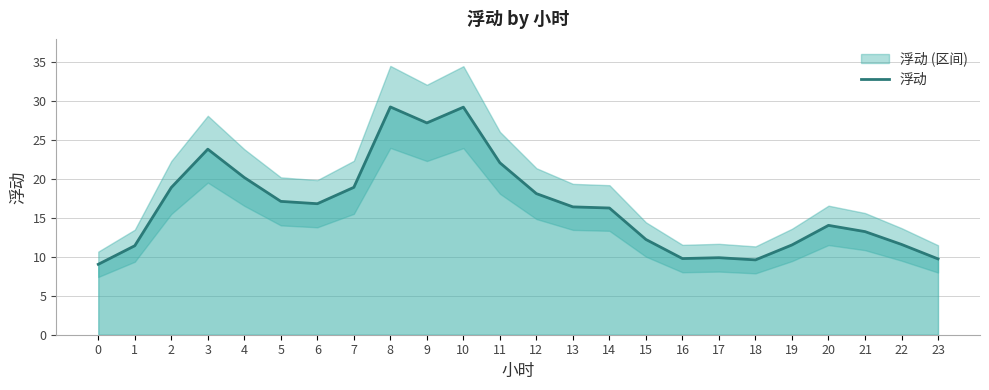

Which has a higher value, 11 or 1?

11